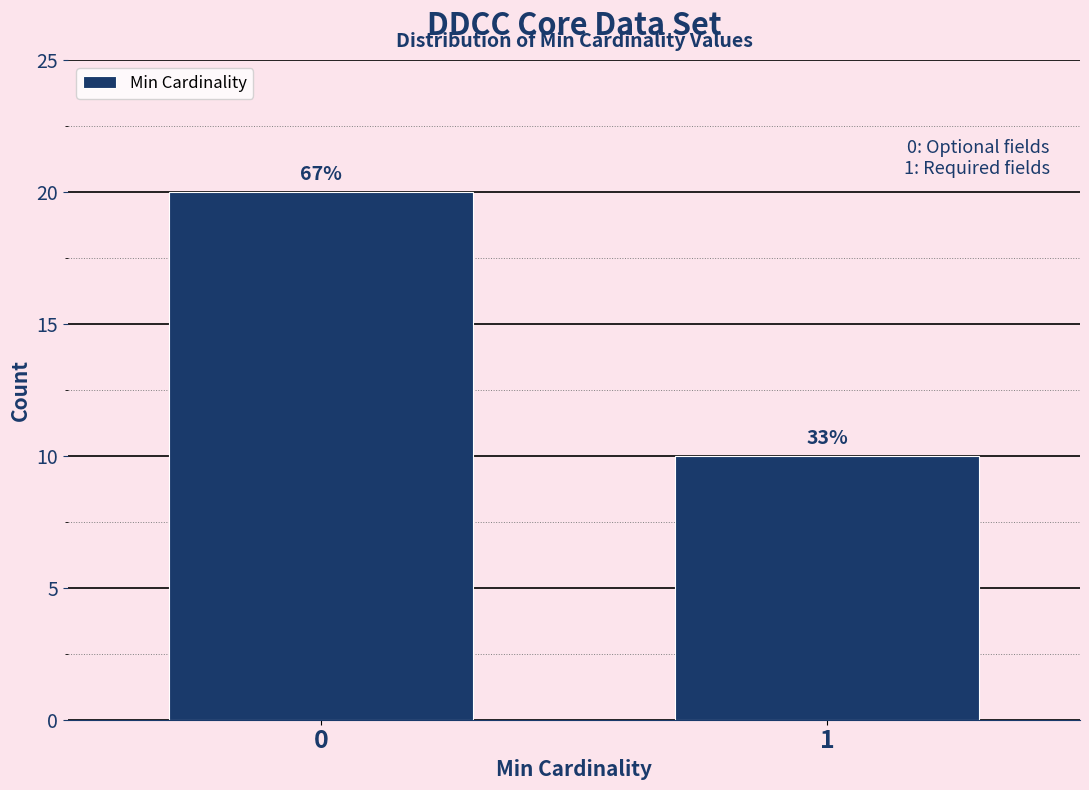

Are the bars horizontal?

No